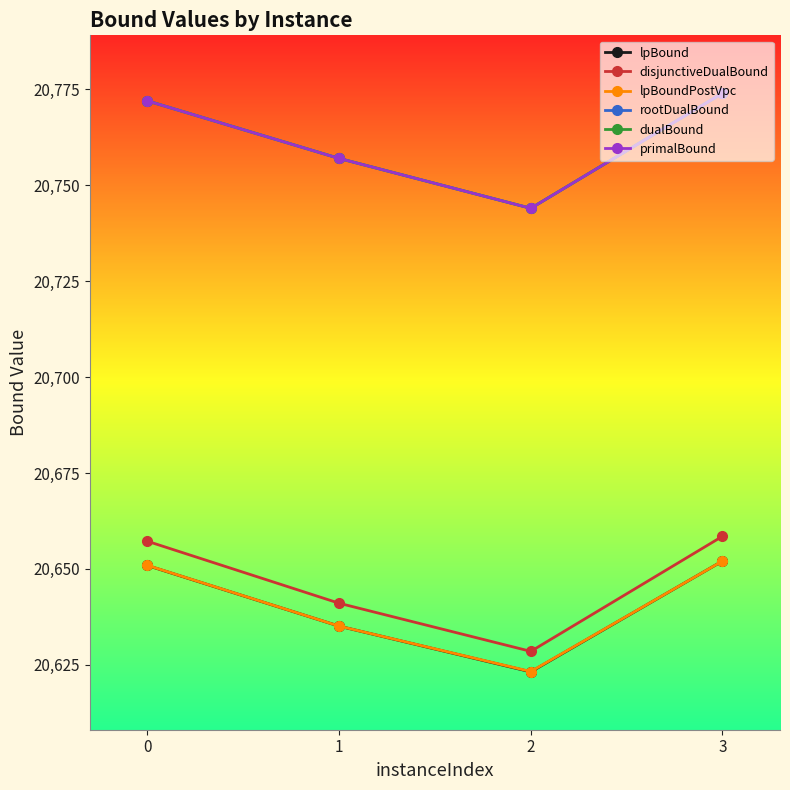

Which series changed the most between 1 and 3?

disjunctiveDualBound